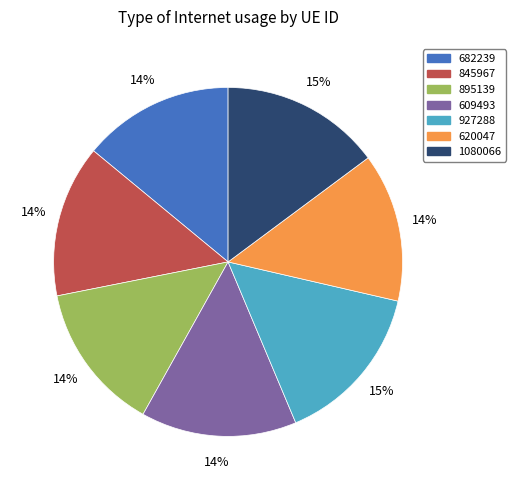

The 1080066 slice represents 15% of the pie. True or false?

True